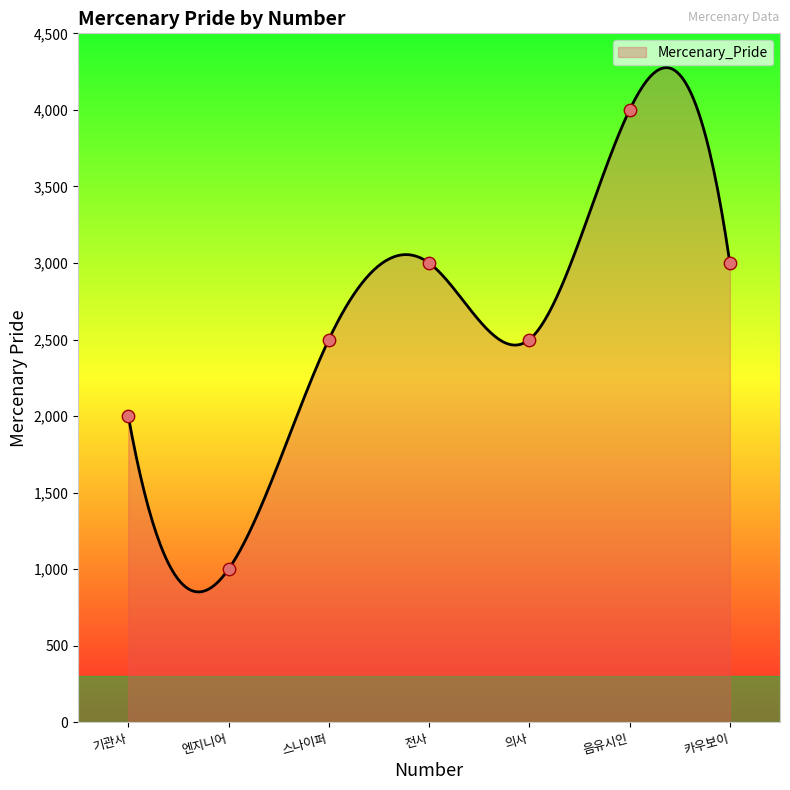

What is the lowest value of the Mercenary_Pride series?

851.4